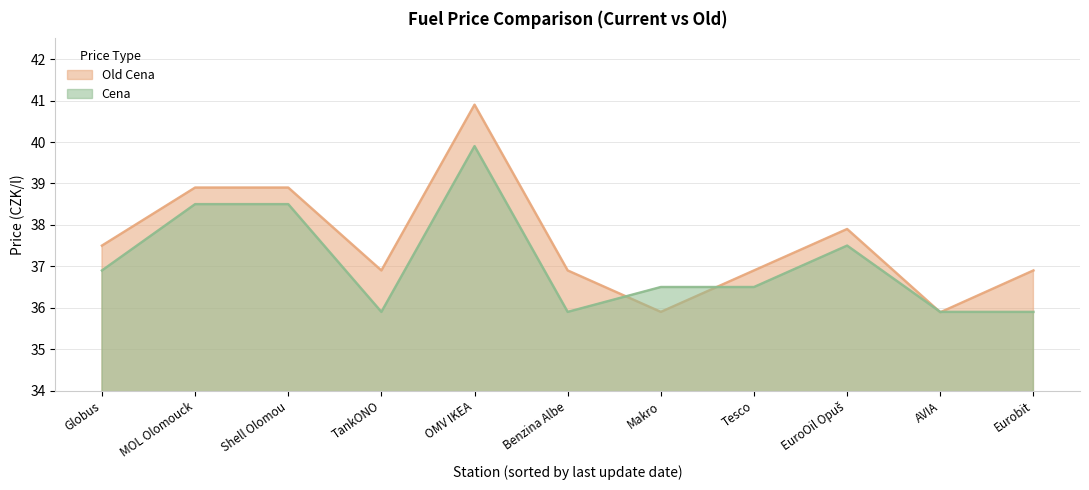

Which series has the largest total across all categories?

Old Cena